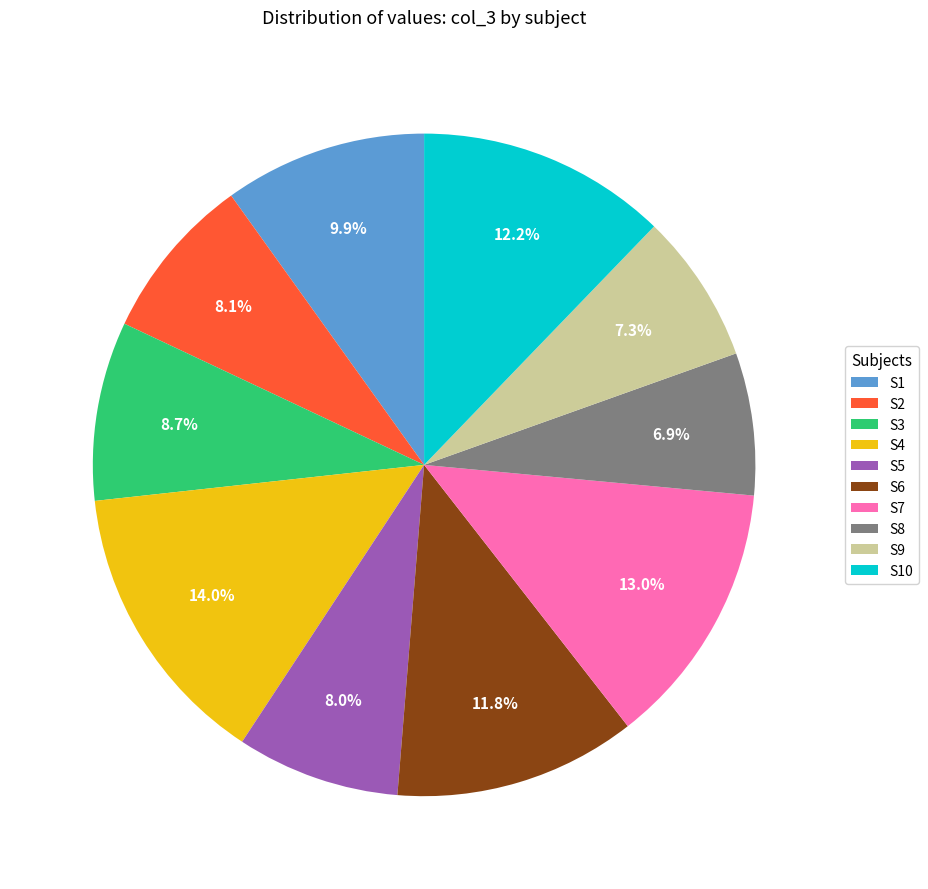

Is it true that S1 is 23% of the pie?

False